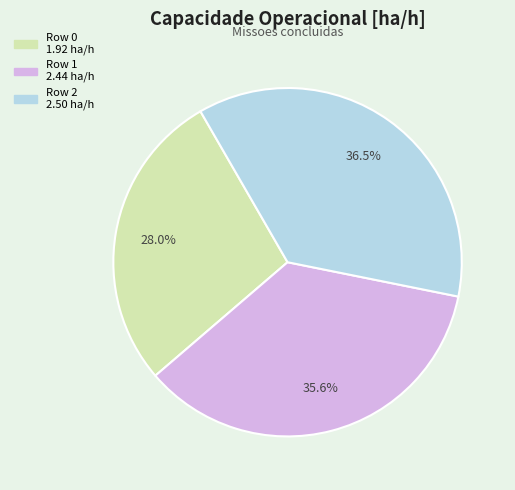

Which slice is the smallest?

Row 0